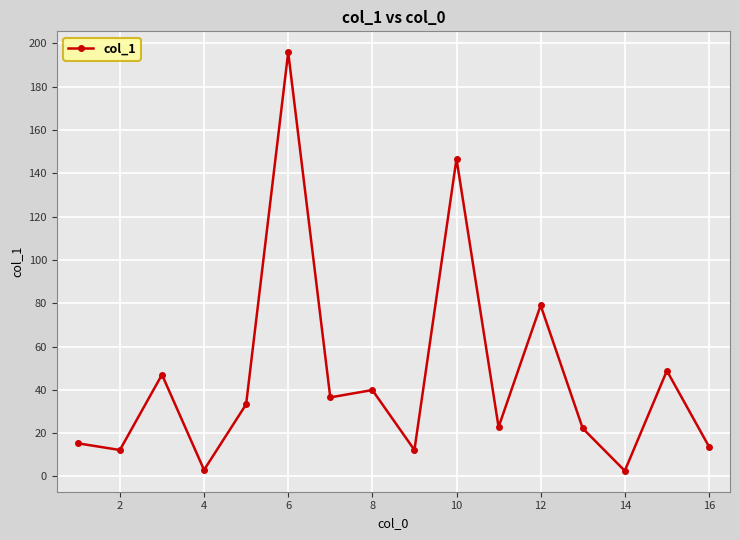

Does the chart have visible grid lines?

Yes